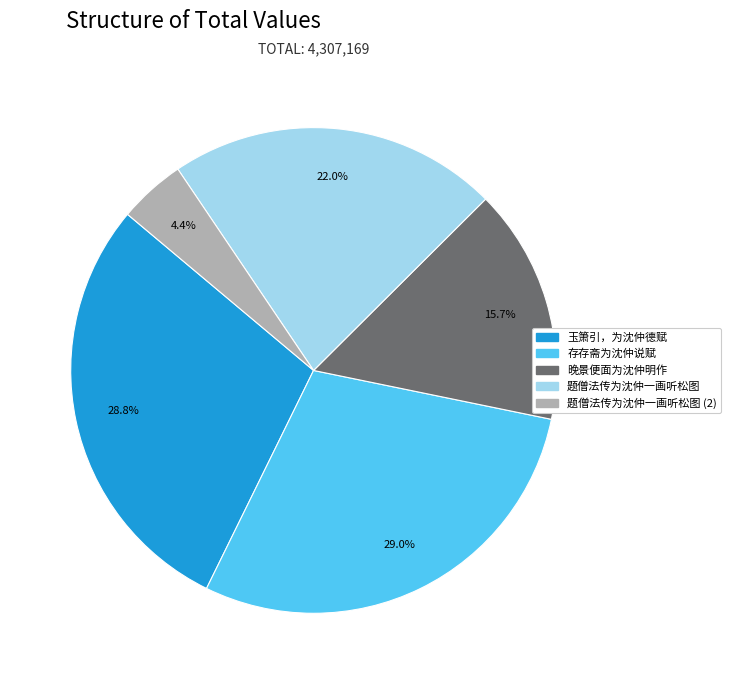

Does any single category account for the majority?

No